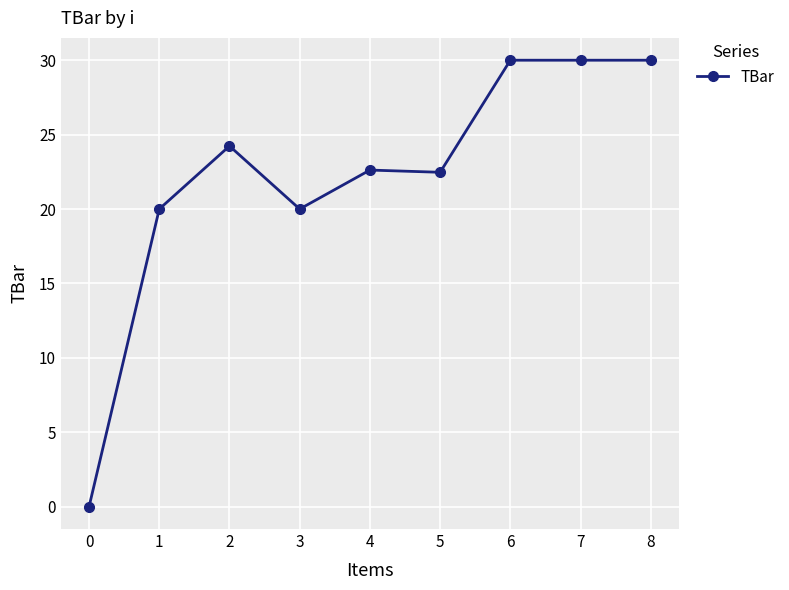

What is the change in value from 1 to 7?

+10.0